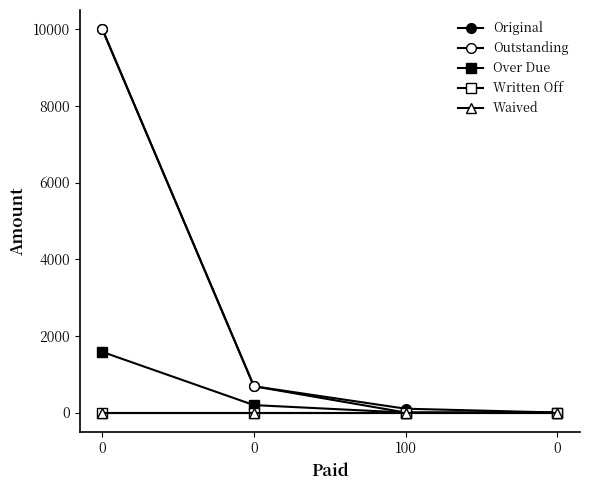

Reading left to right, list all the values displayed in this chart.

Original: 10000.0	685.1	100.0	0.0
Outstanding: 10000.0	685.1	0.0	0.0
Over Due: 1581.5	194.0	0.0	0.0
Written Off: 0.0	0.0	0.0	0.0
Waived: 0.0	0.0	0.0	0.0